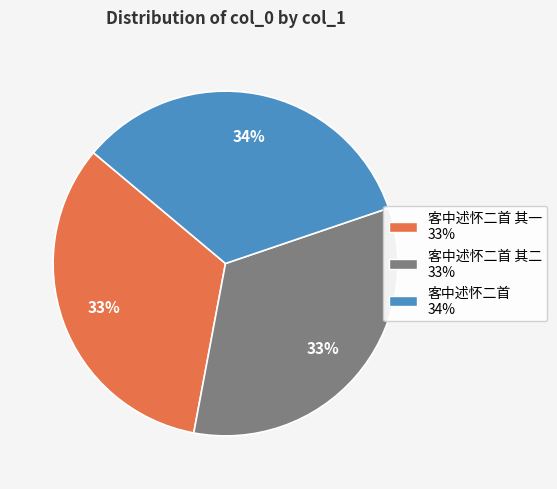

To the nearest percent, what is the average slice percentage?

33%